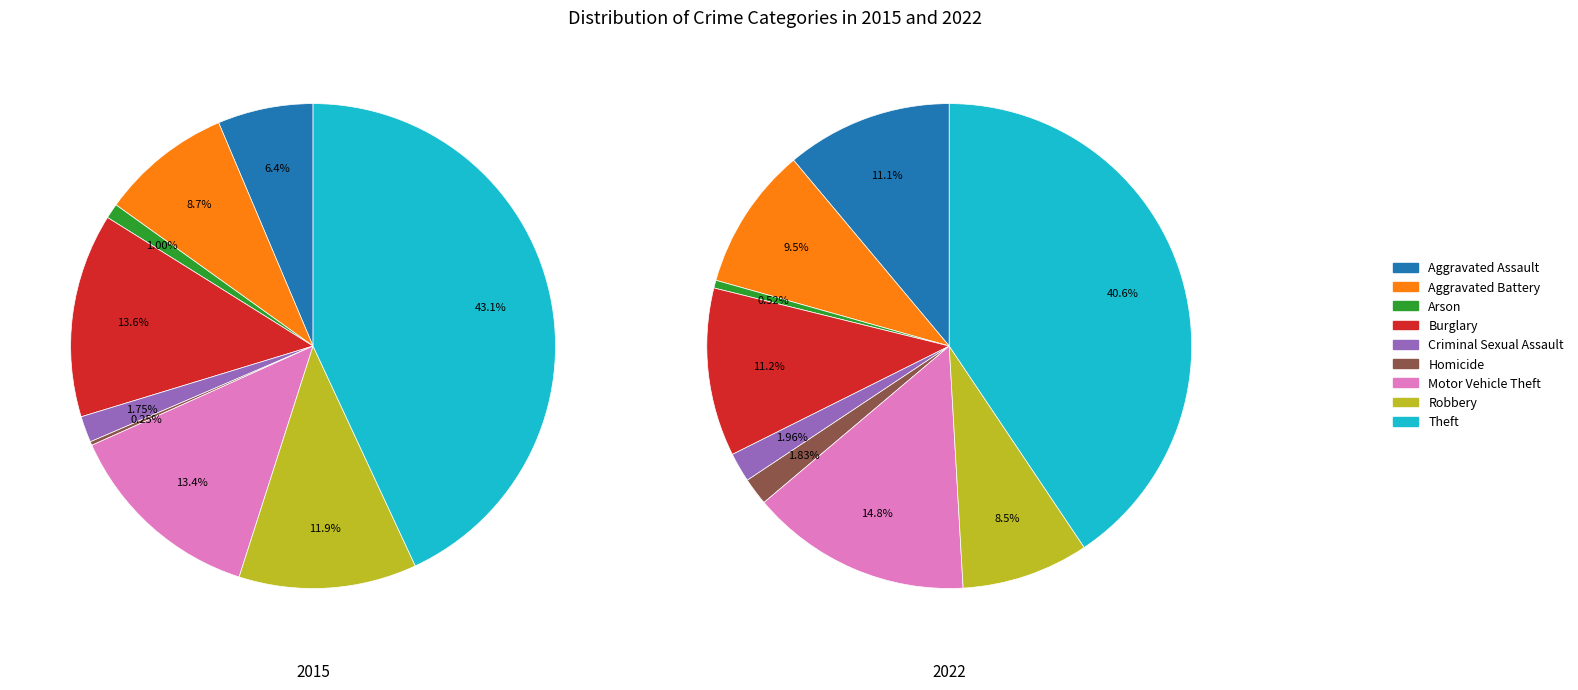

The Aggravated Battery slice represents 1% of the pie. True or false?

False